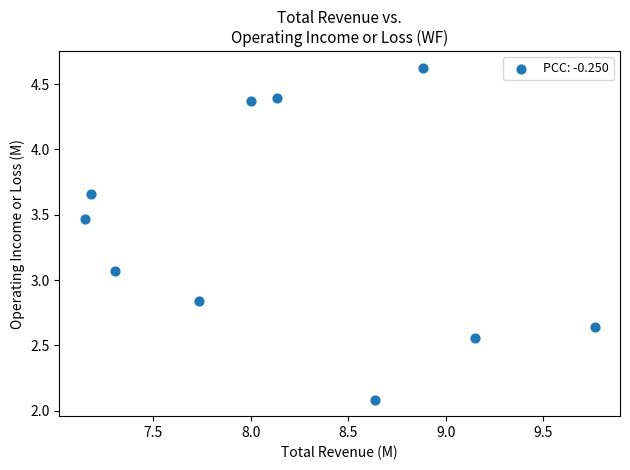

What is the range of Y values (max minus min)?

2.5